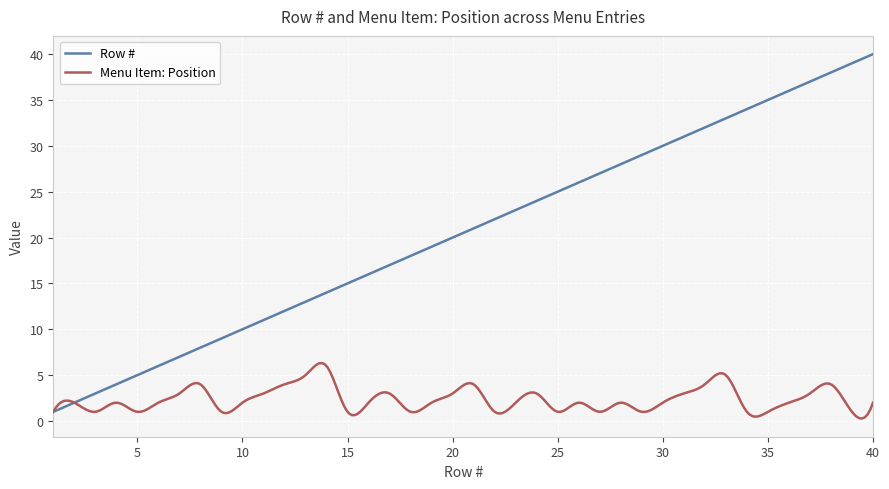

Rank the series by their average value, from lowest to highest.

Menu Item: Position, Row #